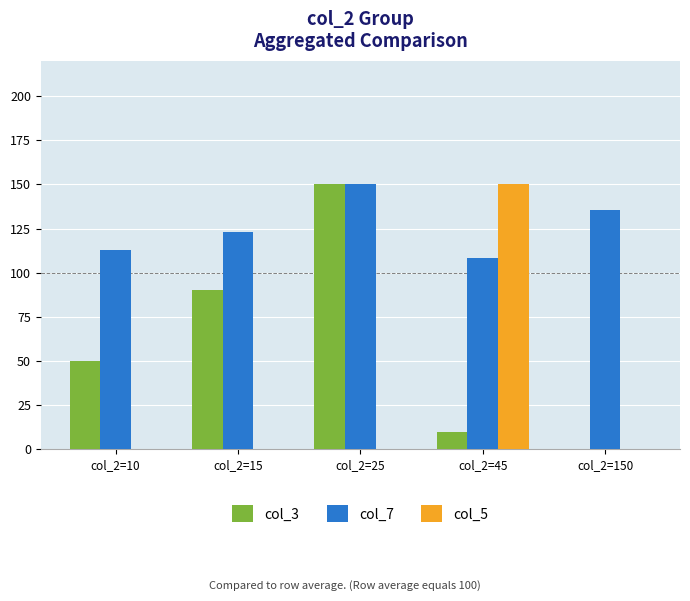

Which series changed the most between col_2=10 and col_2=45?

col_5